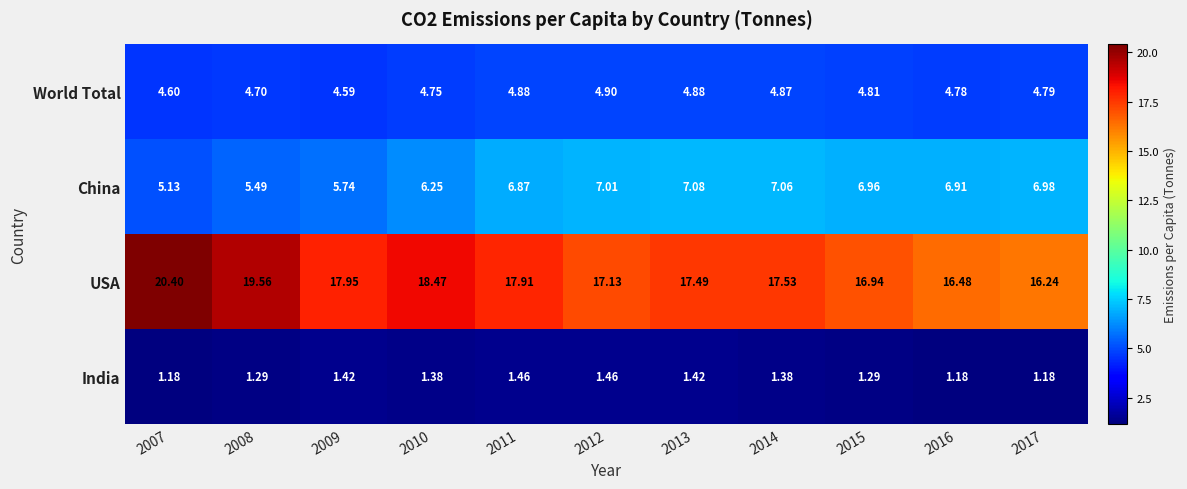

Which series has the largest total across all categories?

USA